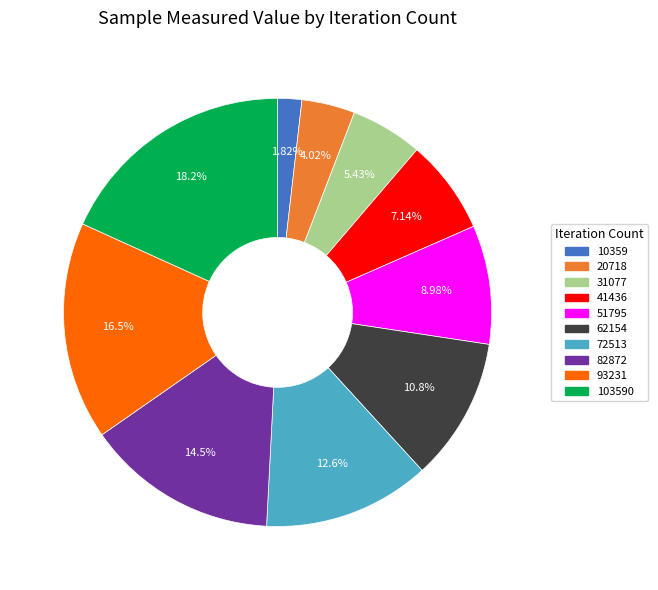

Is there any slice that represents more than half of the pie?

No